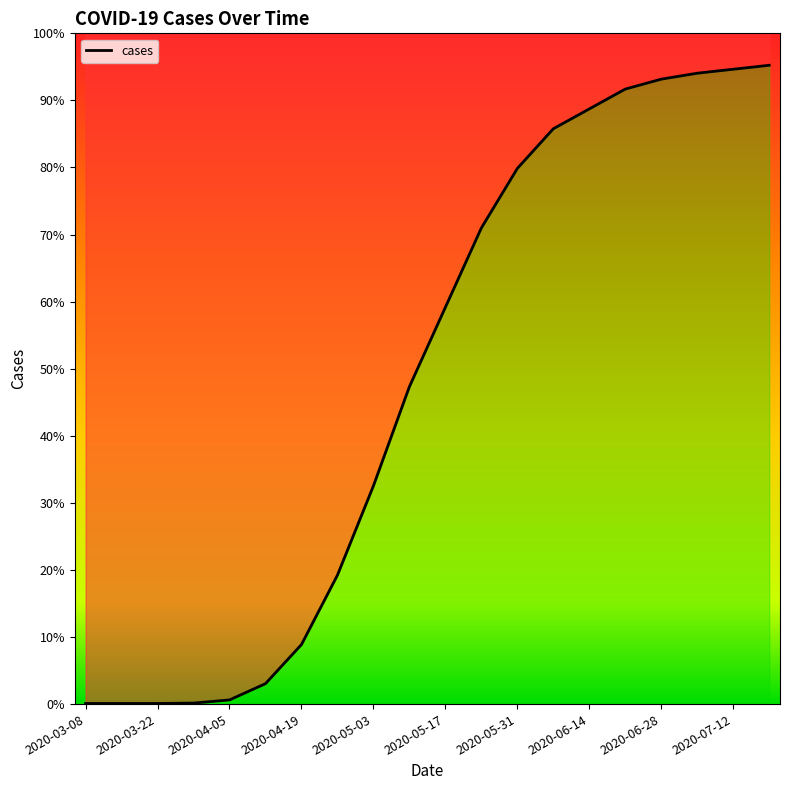

True or false: there are more than 0 points higher than both neighbors.

False